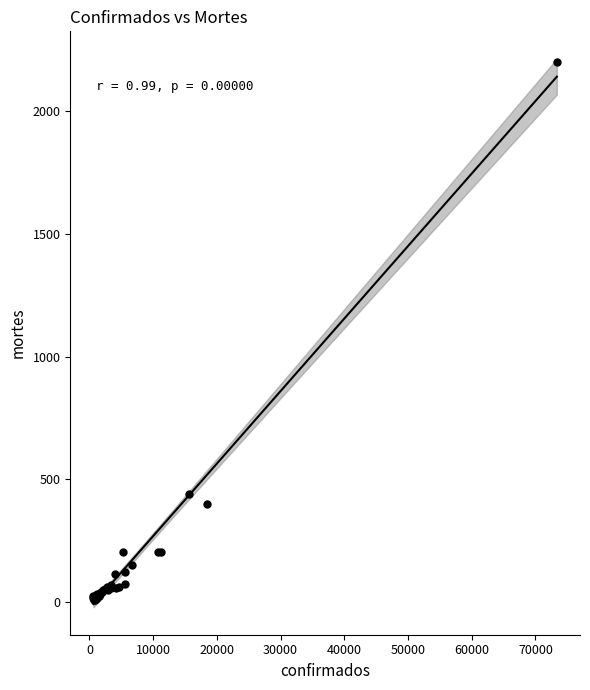

What Y value in the scatter plot is closest to 1104?

438